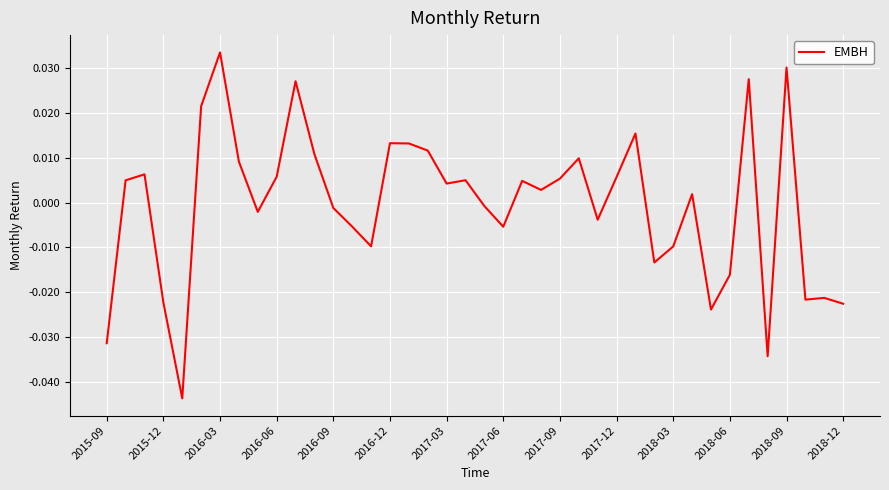

At which category does the chart reach its peak across all series?

2016-03